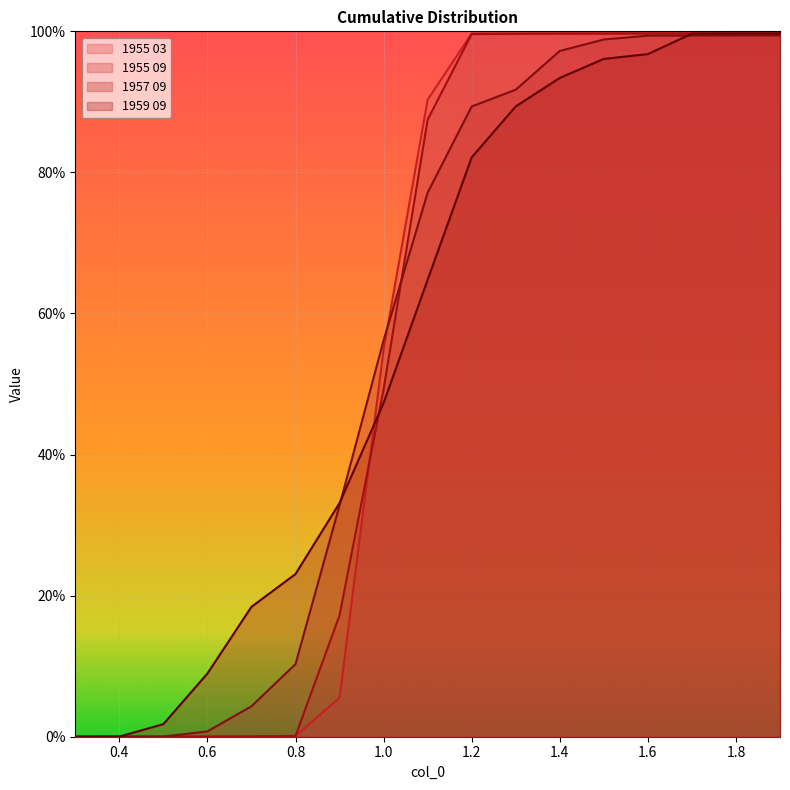

Which series changed the most between 0.4 and 1.7?

1955 03